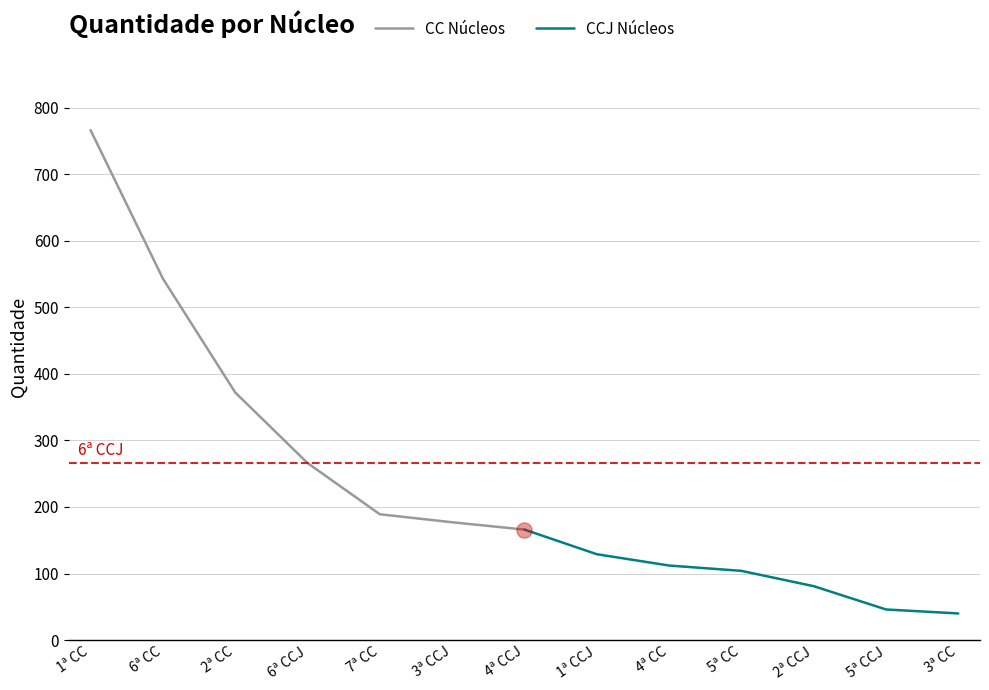

Which series has the largest total across all categories?

CC Núcleos